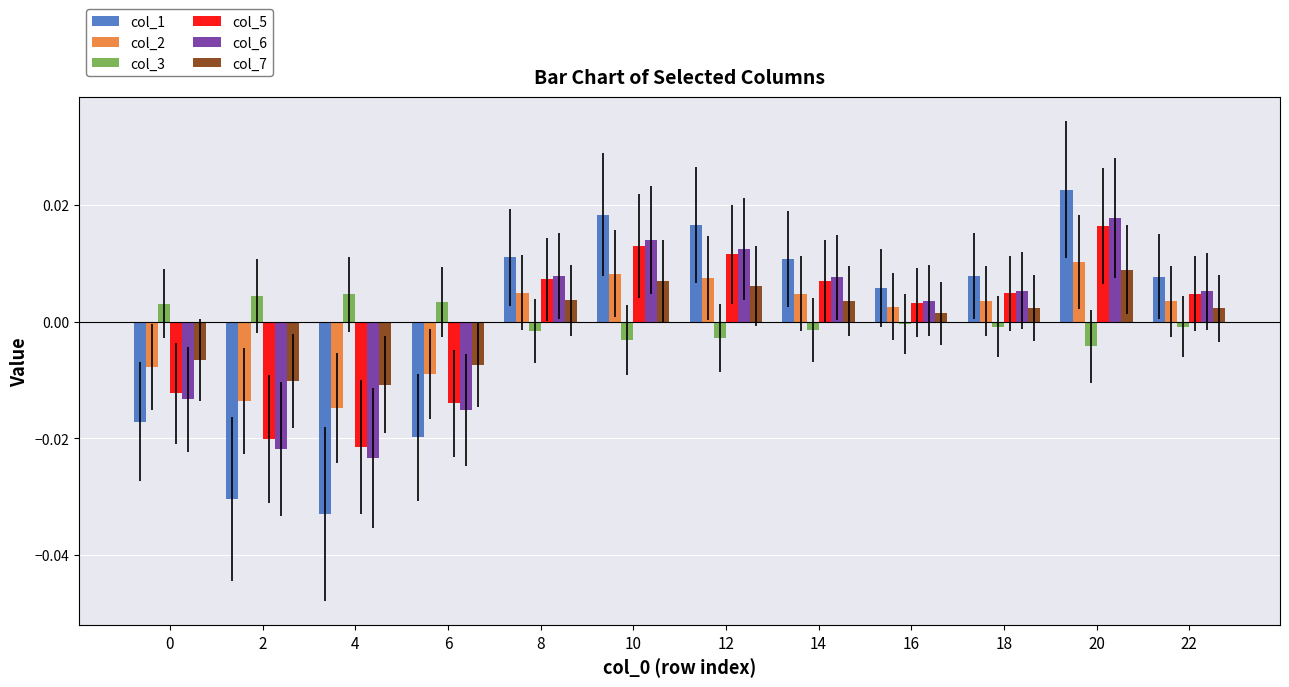

Is it true that col_1 equals 0.0 at 12?

True